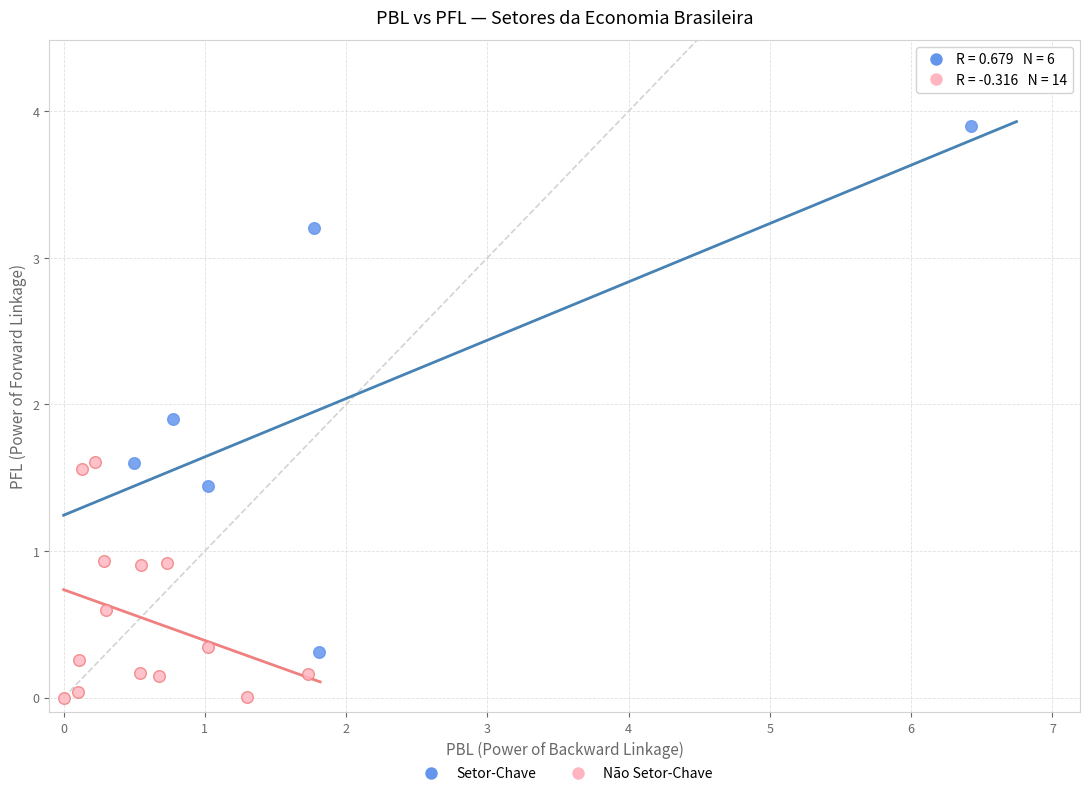

Which series has the widest spread of Y values?

Setor-Chave